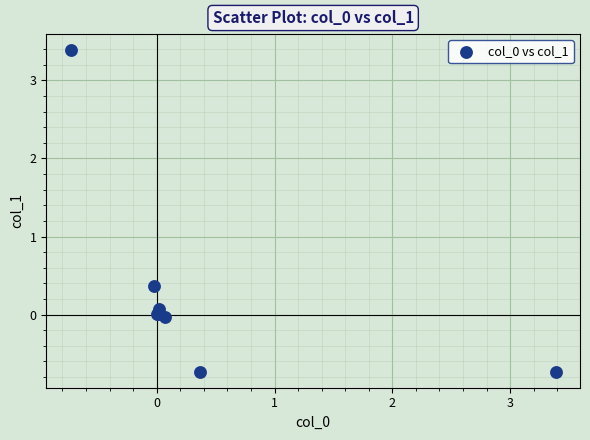

What Y value in the scatter plot is closest to 1?

0.4